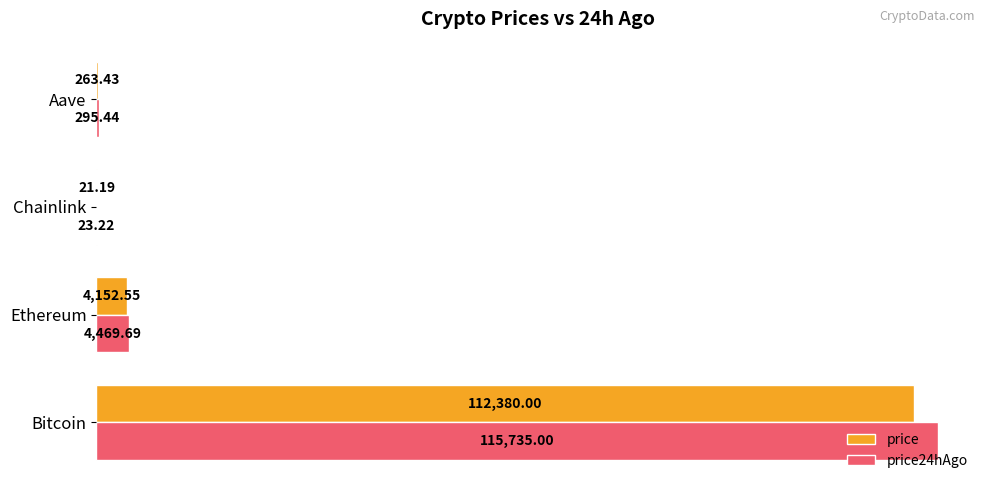

How many distinct data groups are displayed?

2